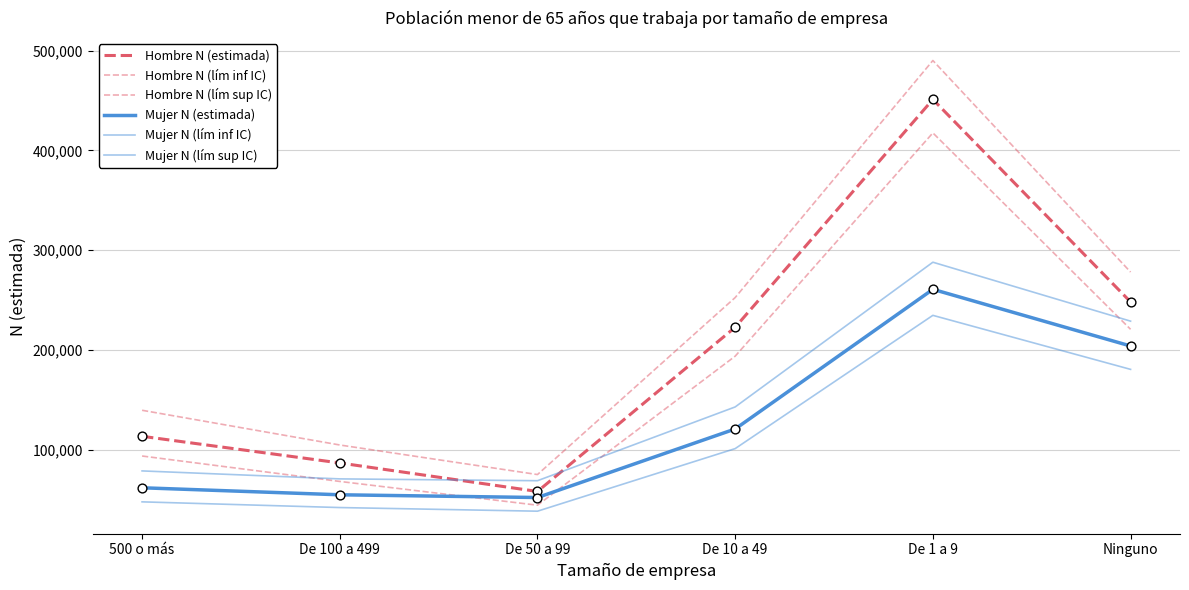

How many lines are shown in the chart?

6